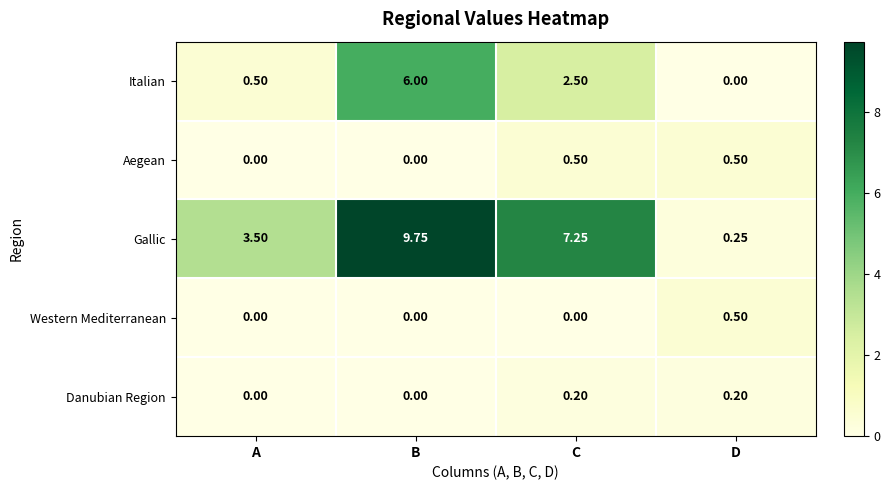

At which label is Gallic closest to 5?

A